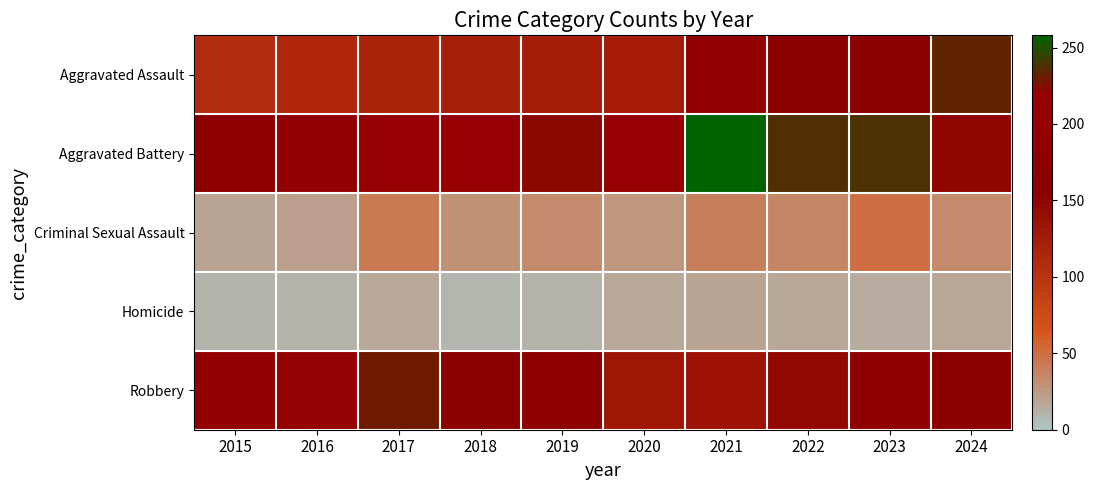

At 2018, list the series in order from largest to smallest.

Aggravated Battery, Robbery, Aggravated Assault, Criminal Sexual Assault, Homicide